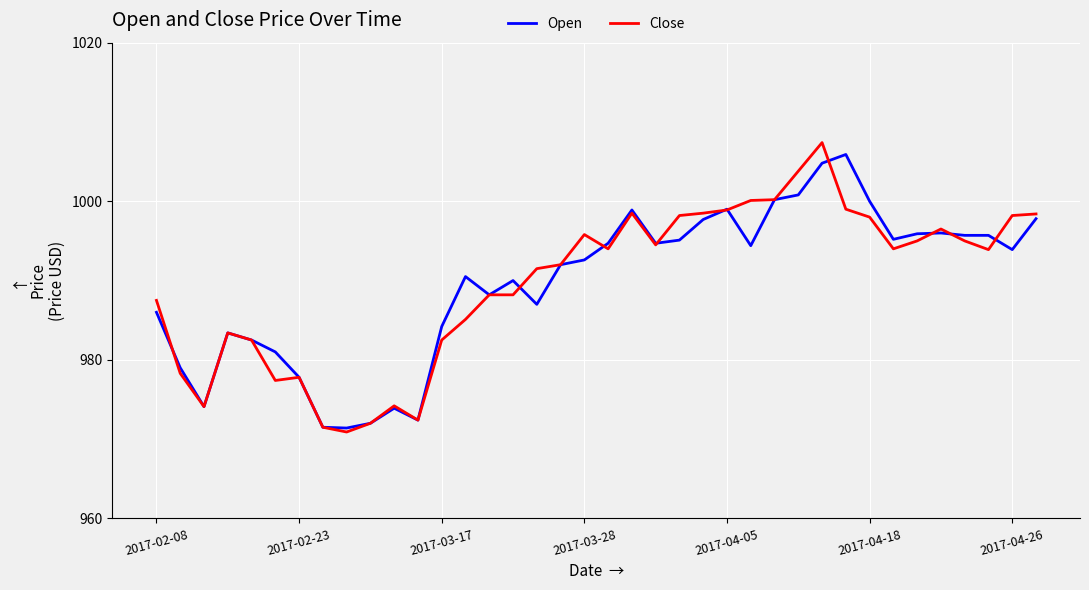

What is the smallest value displayed?

970.9